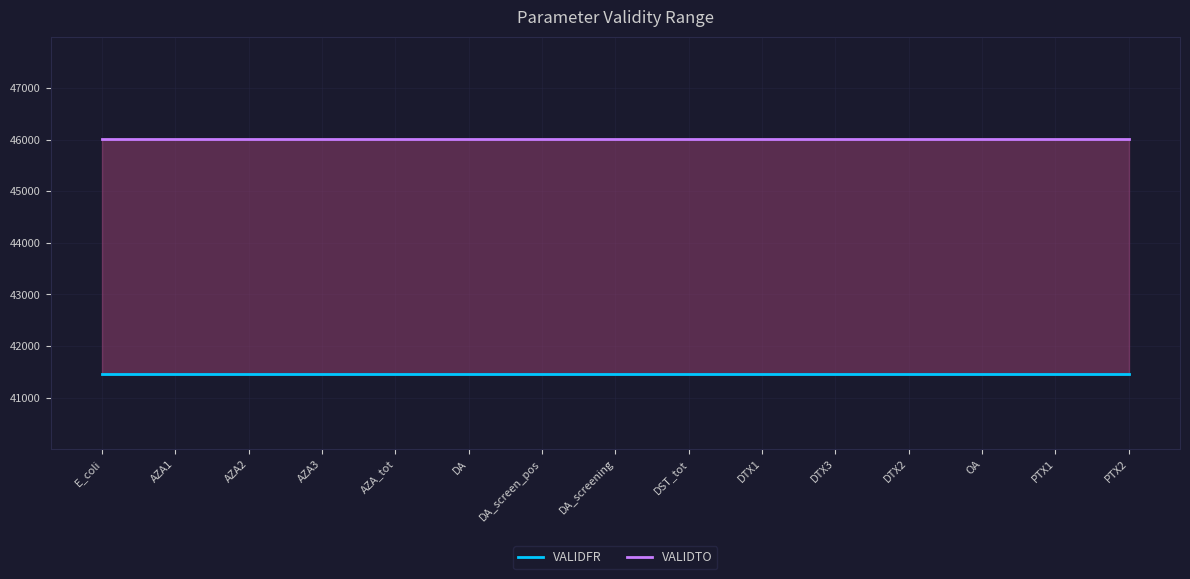

What is the label of the 10th point from the right?

DA